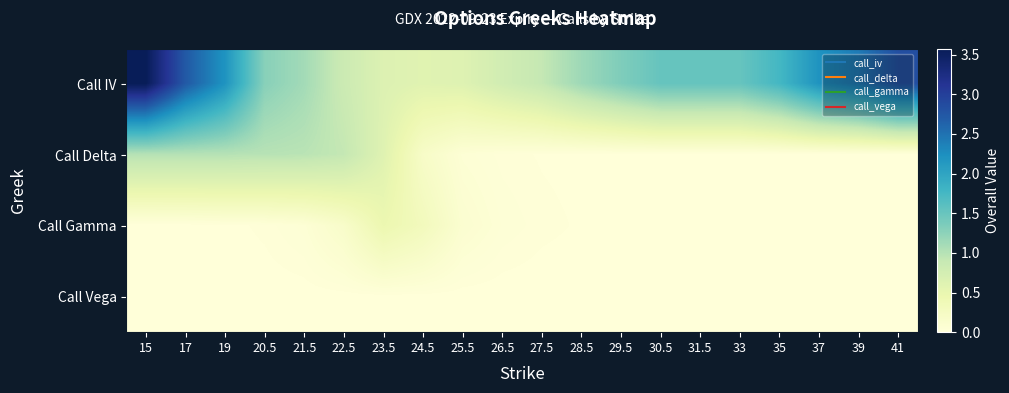

At which category is the sum across all series the highest?

15